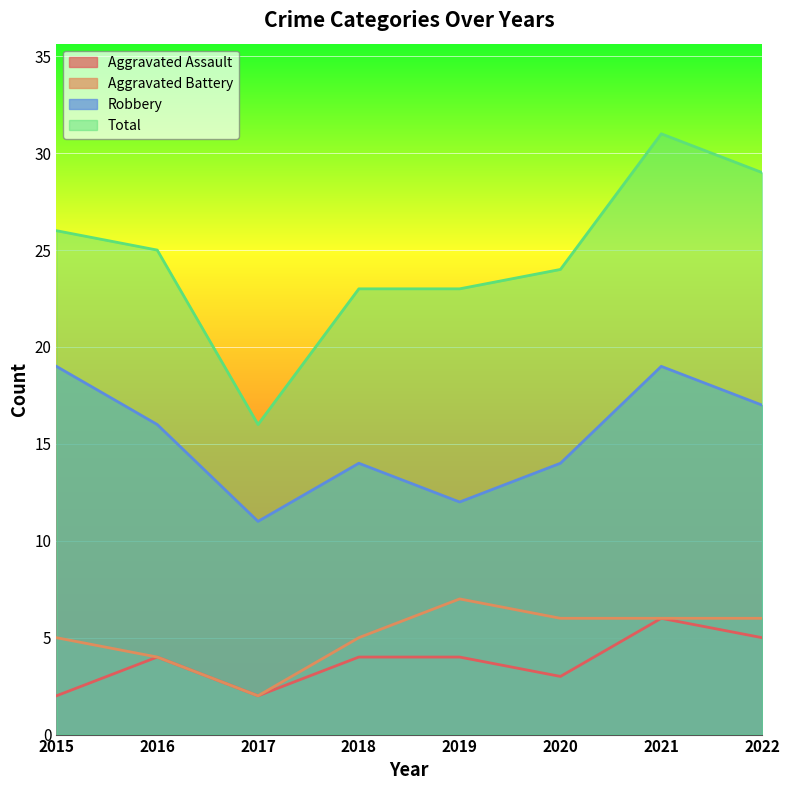

The value of Aggravated Assault at 2016 is 4. True or false?

True